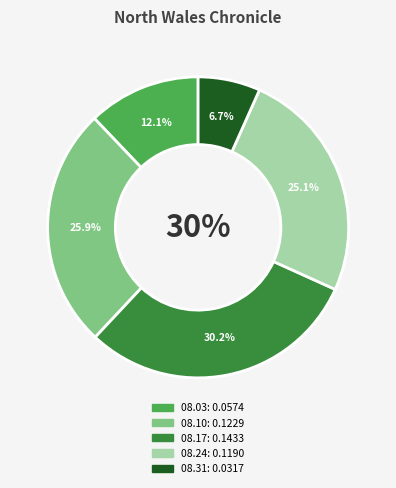

Rank the categories by value from highest to lowest.

1861.08.17_NorthWalesChronicle, 1861.08.10_NorthWalesChronicle, 1861.08.24_NorthWalesChronicle, 1861.08.03_NorthWalesChronicle, 1861.08.31_NorthWalesChronicle